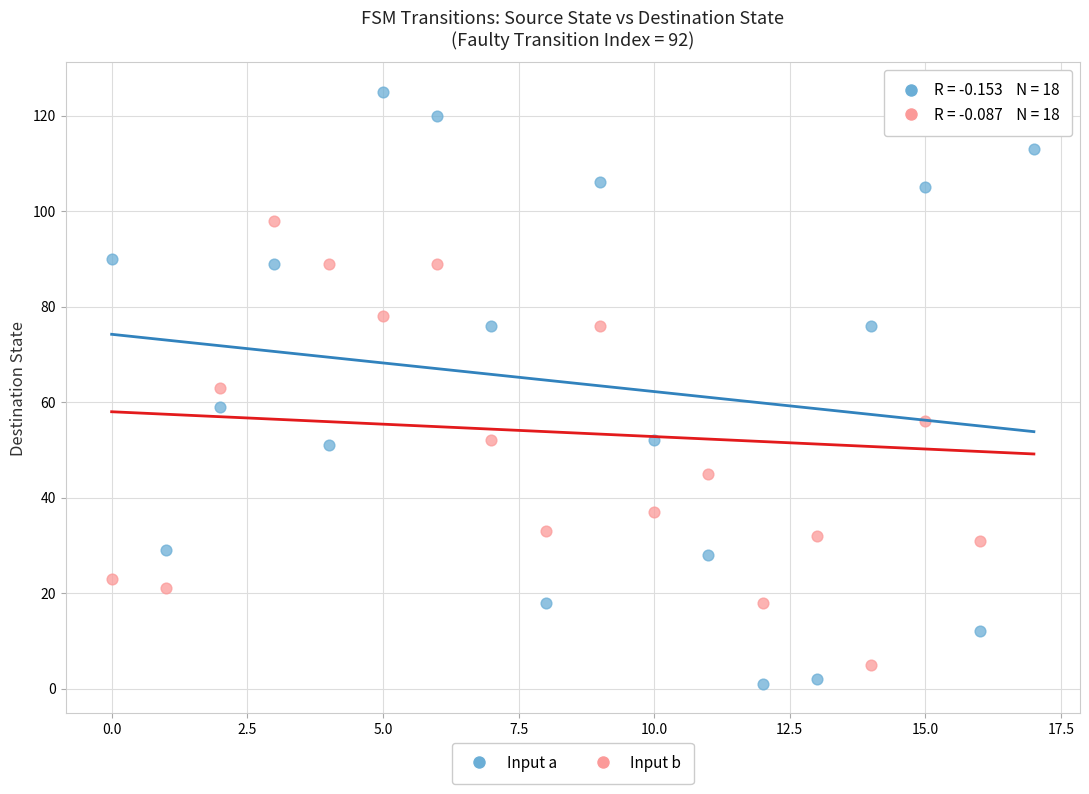

What are all the series names shown in the legend?

Input a, Input b